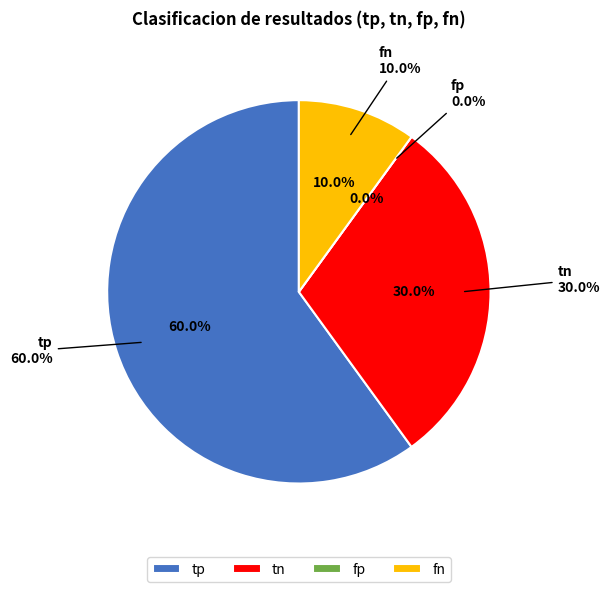

How many segments does this pie chart have?

4